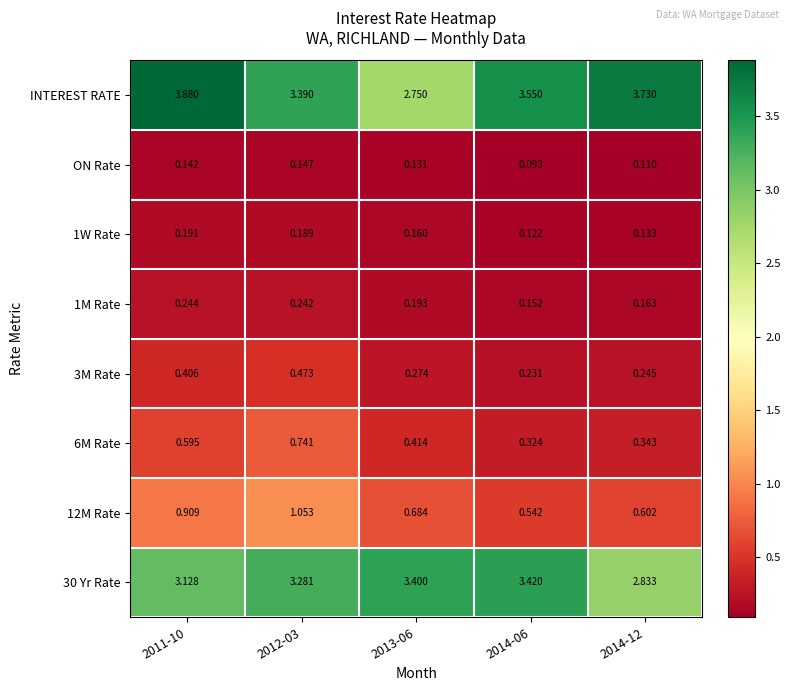

Which series has the largest range (max minus min)?

INTEREST RATE